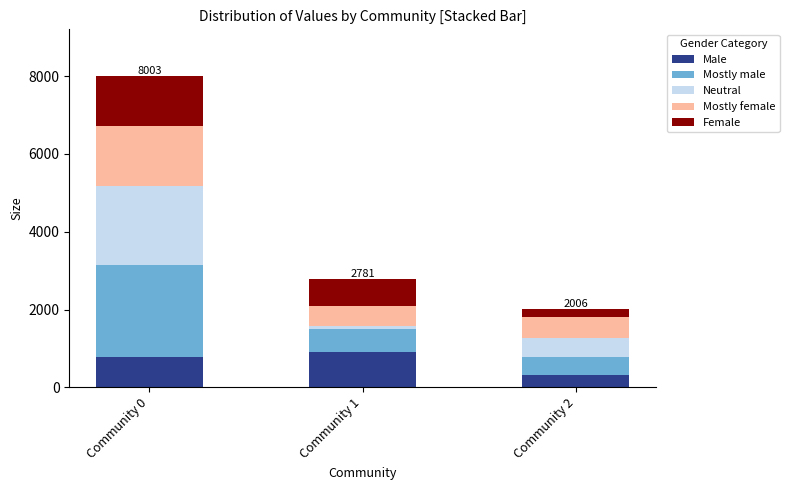

What is the highest value of the Male series?

912